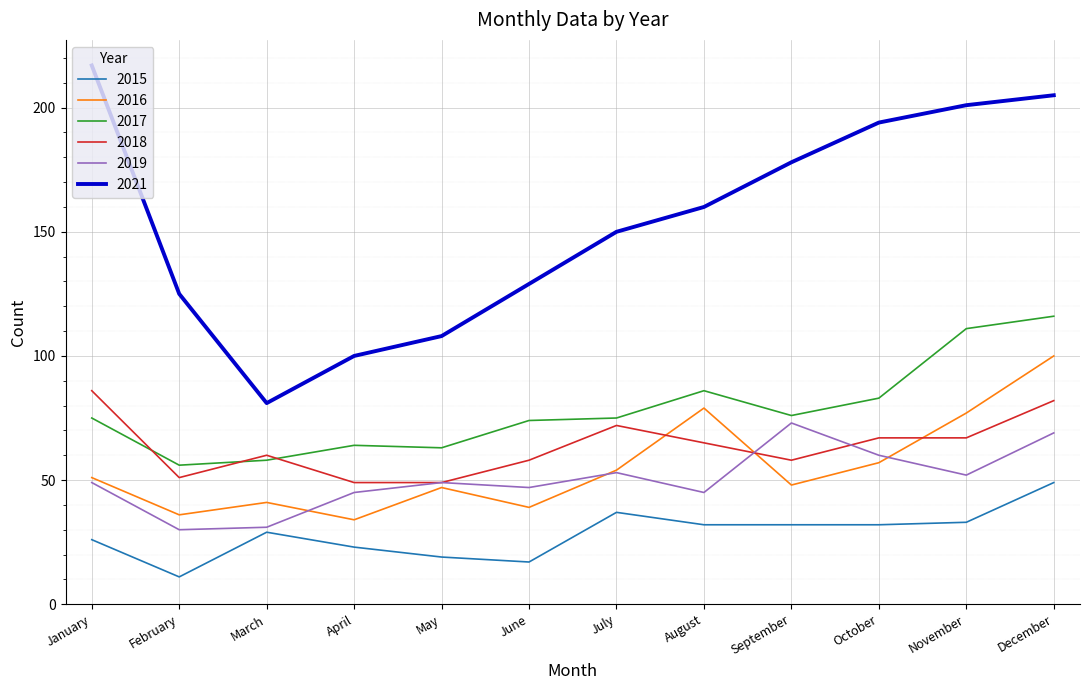

Reading right to left, transcribe all the data shown in this chart.

2015: 49	33	32	32	32	37	17	19	23	29	11	26
2016: 100	77	57	48	79	54	39	47	34	41	36	51
2017: 116	111	83	76	86	75	74	63	64	58	56	75
2018: 82	67	67	58	65	72	58	49	49	60	51	86
2019: 69	52	60	73	45	53	47	49	45	31	30	49
2021: 205	201	194	178	160	150	129	108	100	81	125	217